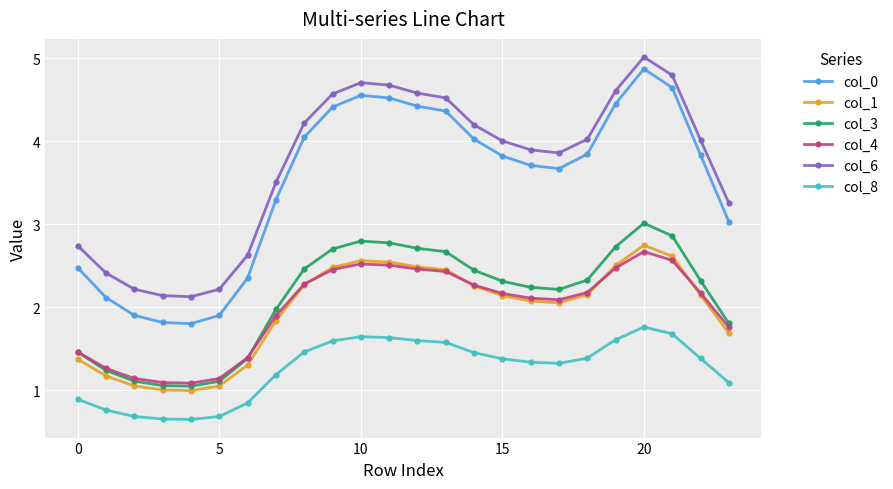

What is the highest value of the col_6 series?

5.0